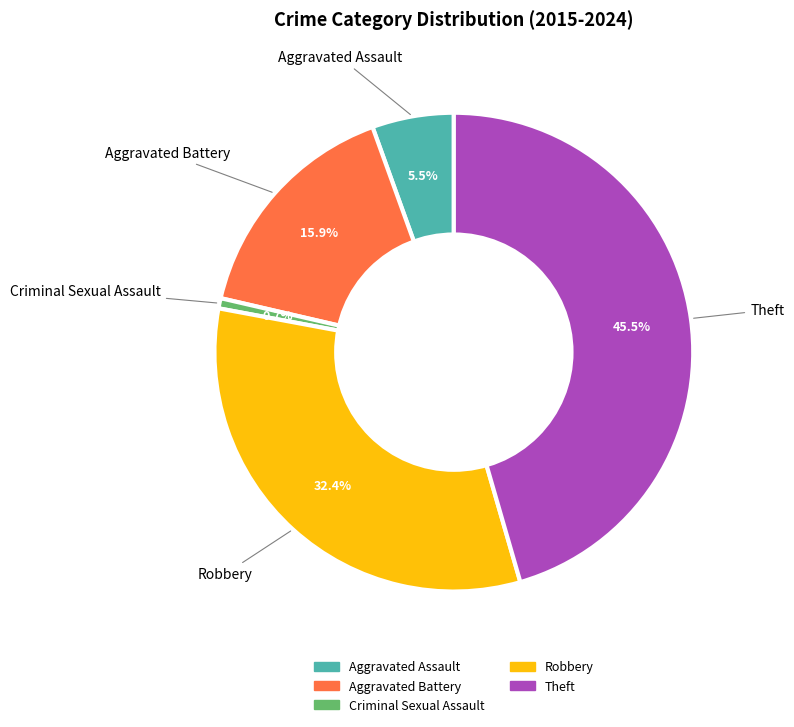

Approximately how many times larger is the value at Aggravated Assault compared to Theft?

0.1